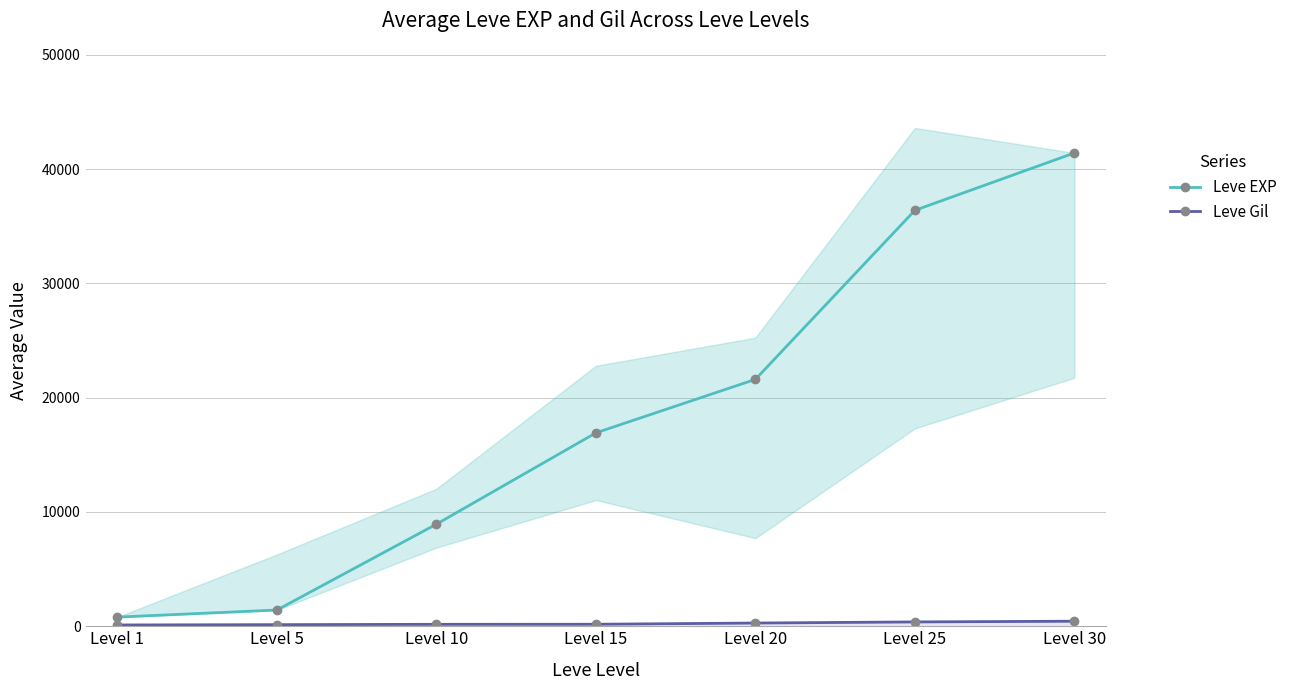

How many values in the Leve Gil series are below 174?

3